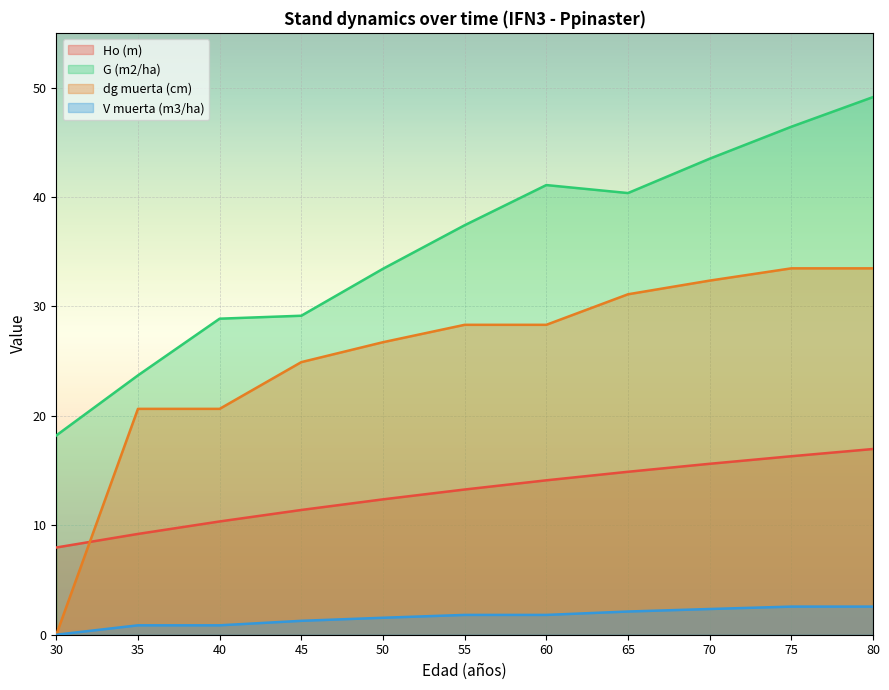

What are all the series names shown in the legend?

Ho (m), G (m2/ha), dg muerta (cm), V muerta (m3/ha)